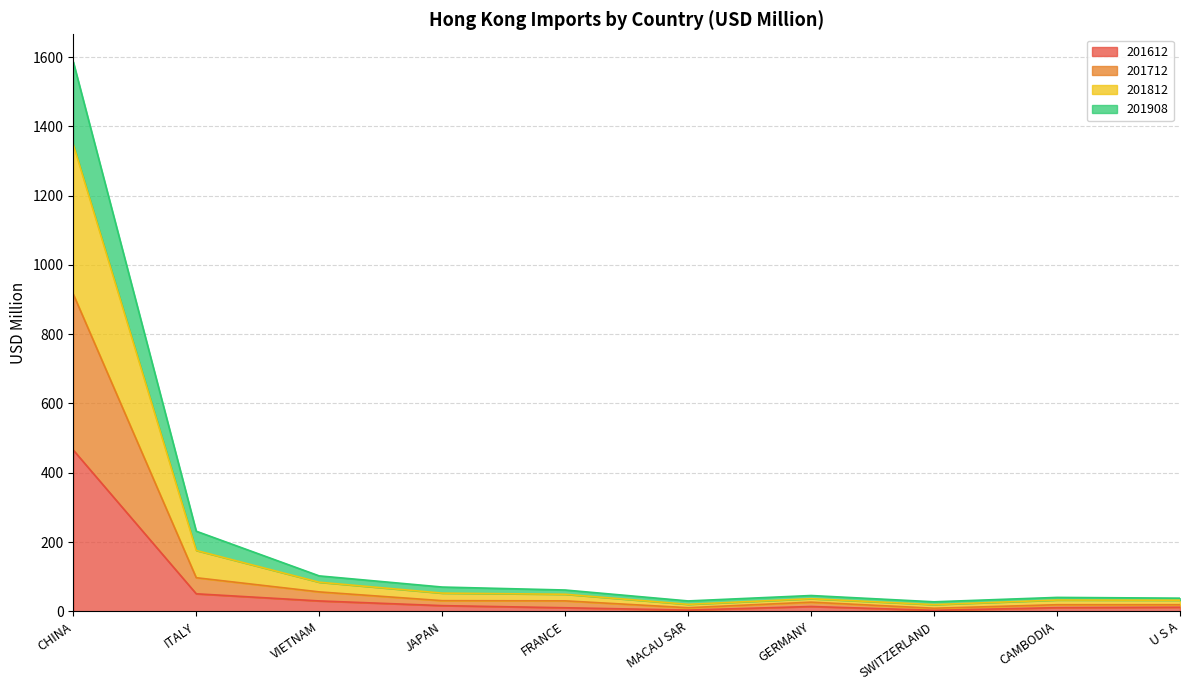

What value does the 201712 series have at CAMBODIA?

19.0